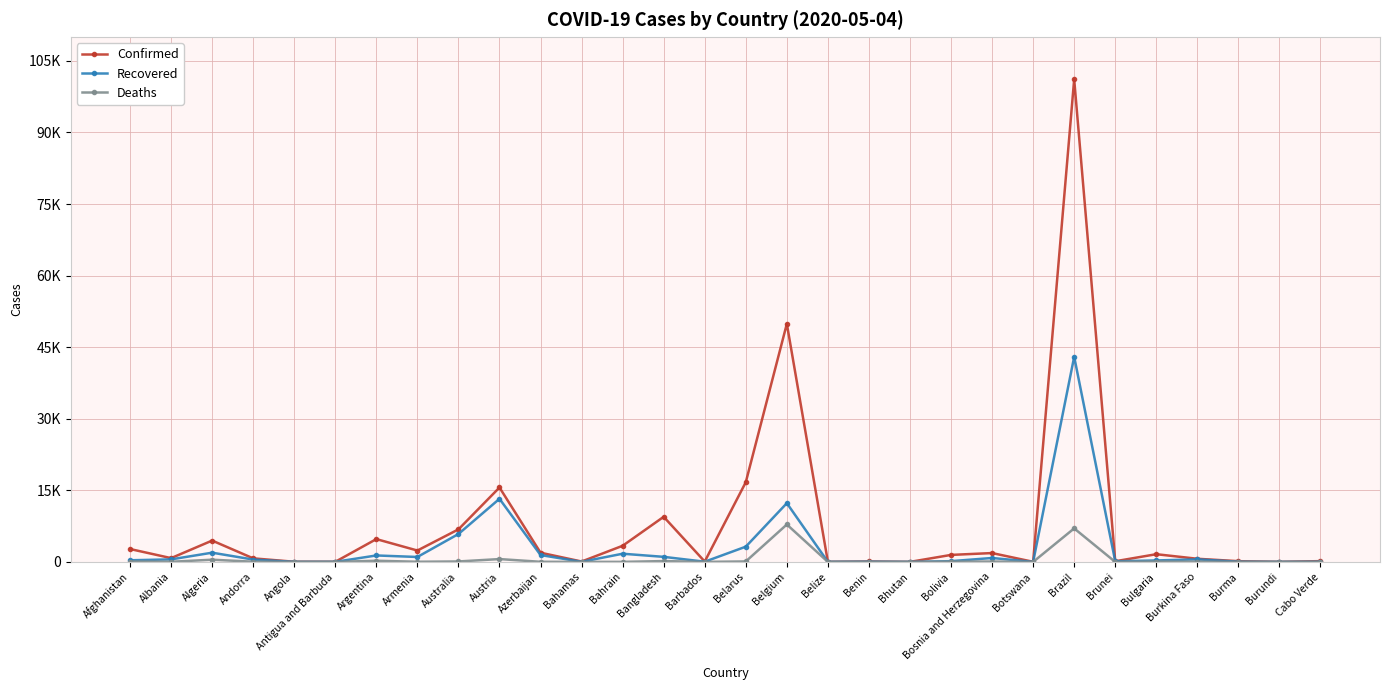

What is the minimum value for Recovered?

5